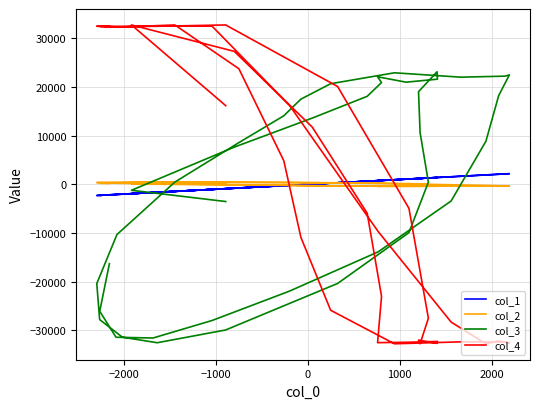

What are all the series names shown in the legend?

col_1, col_2, col_3, col_4